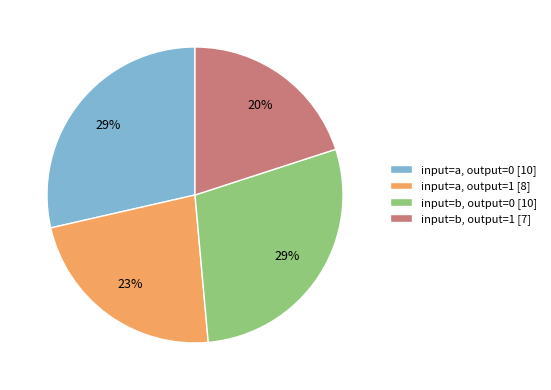

Which category has the smallest portion of the pie?

input=b, output=1 [7]